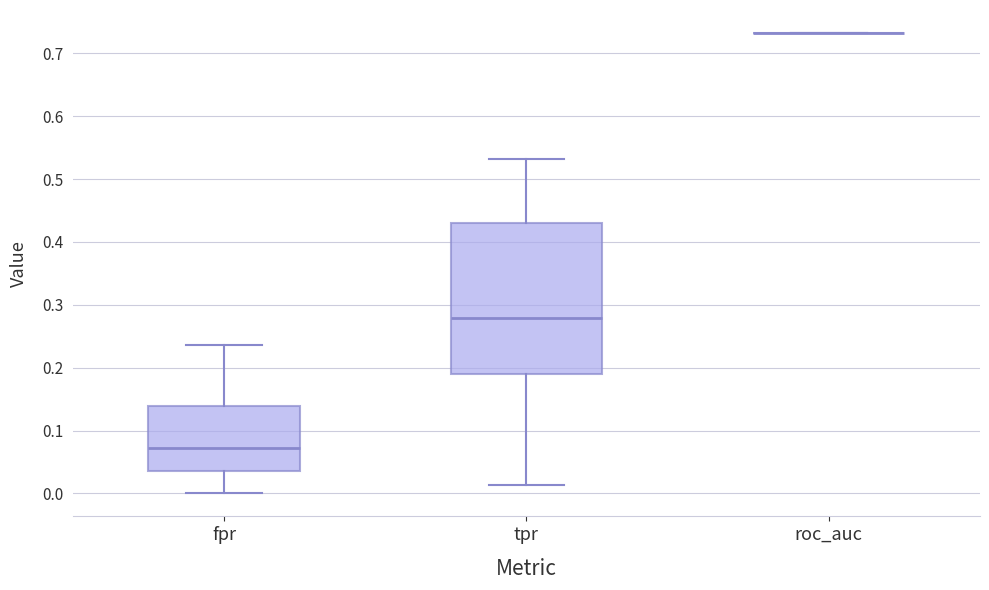

Reading left to right, transcribe this box plot: for each box, give where its median line is, the range the box spans, and where its two whiskers end, as read against the y-axis. The values are not printed on the chart, so give them approximately, as read against the axis.

fpr: median 0.07, box 0.04 to 0.14, whiskers 0.00 to 0.24
tpr: median 0.28, box 0.19 to 0.43, whiskers 0.01 to 0.53
roc_auc: box collapsed to a line at 0.73, whiskers 0.73 to 0.73